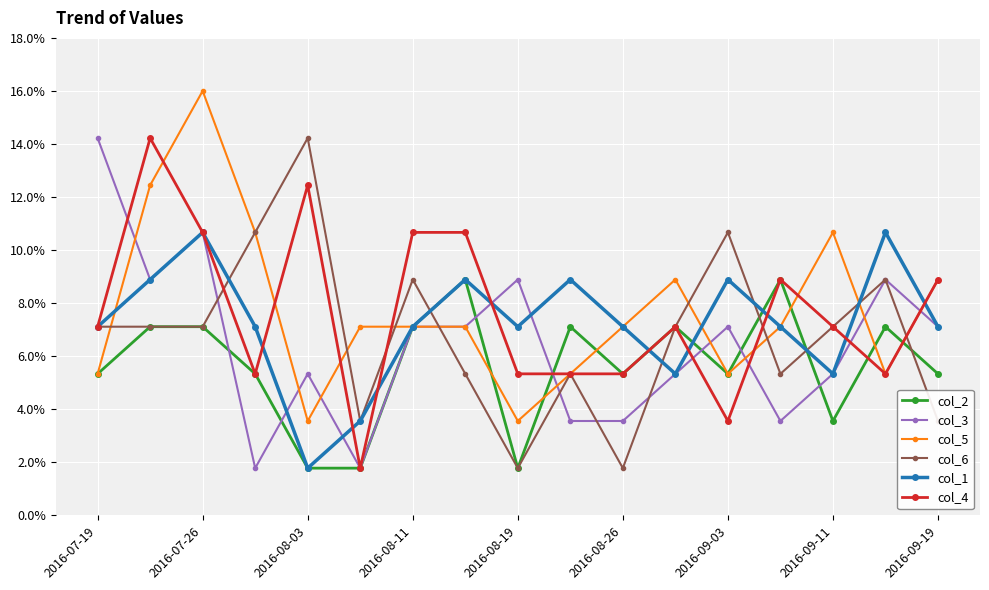

What is the value of the col_2 point at the 2nd from the left?

7.1